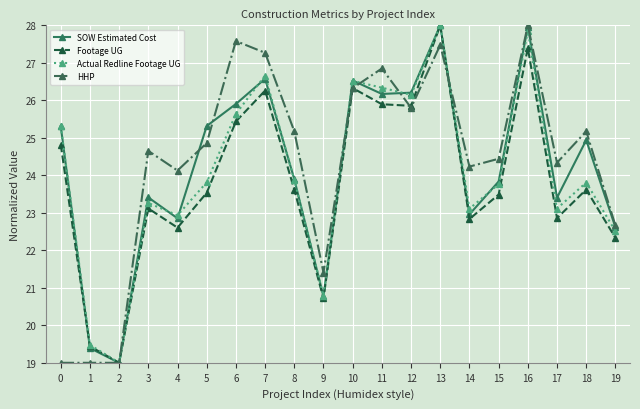

True or false: HHP has more than 0 interior local peaks.

True